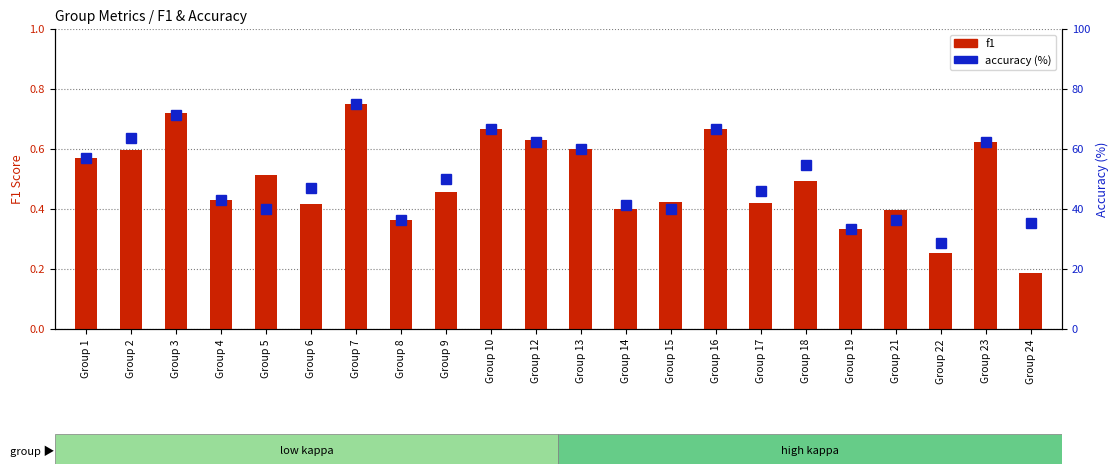

What is the approximate value of accuracy at Group 10?

66.7